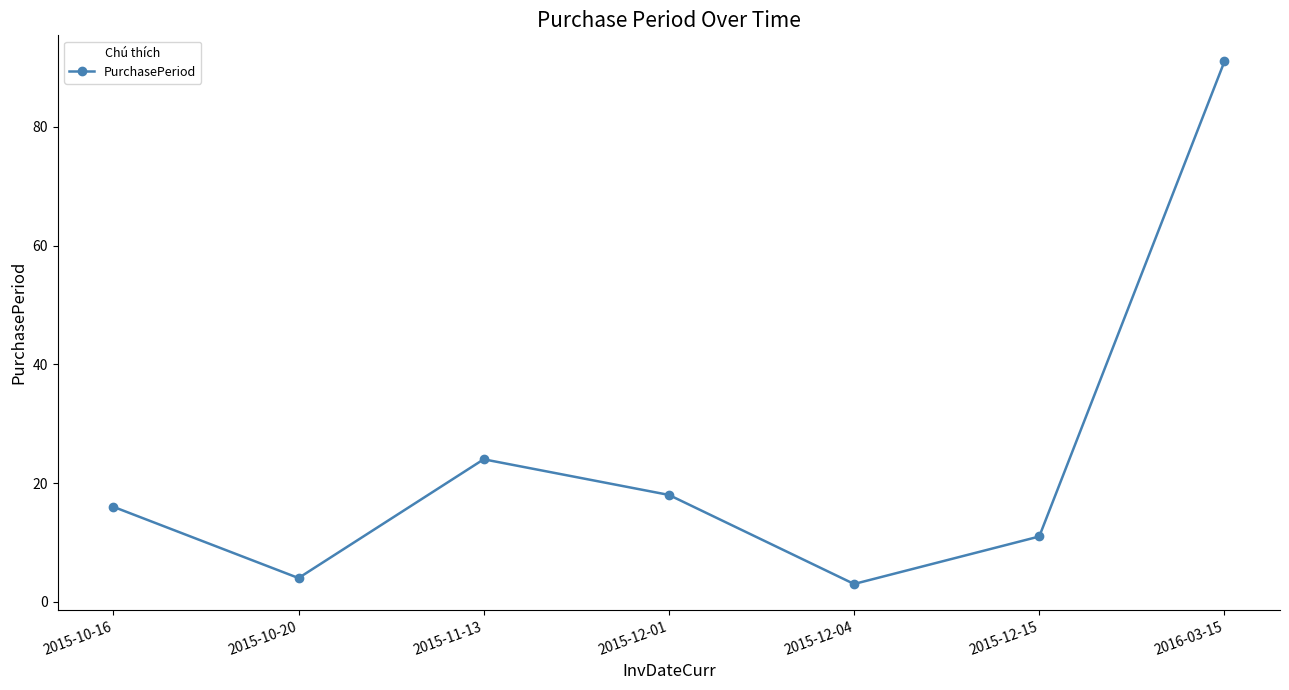

How many interior local valleys (lower than both neighbors) does the data have?

2